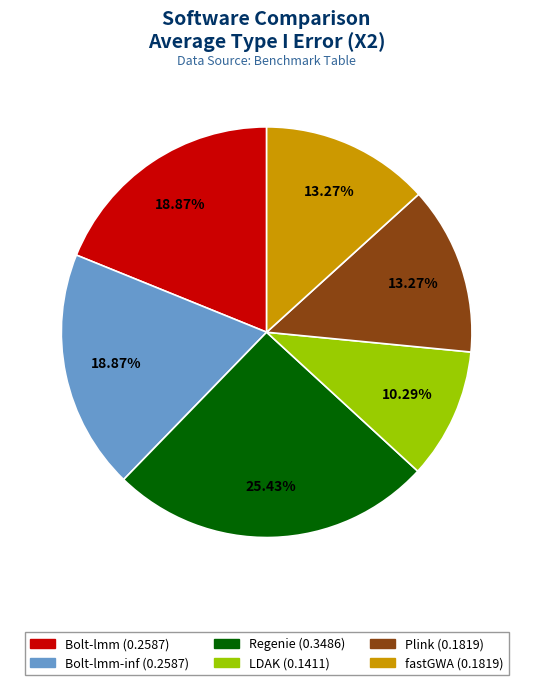

Is there a majority slice in this chart?

No